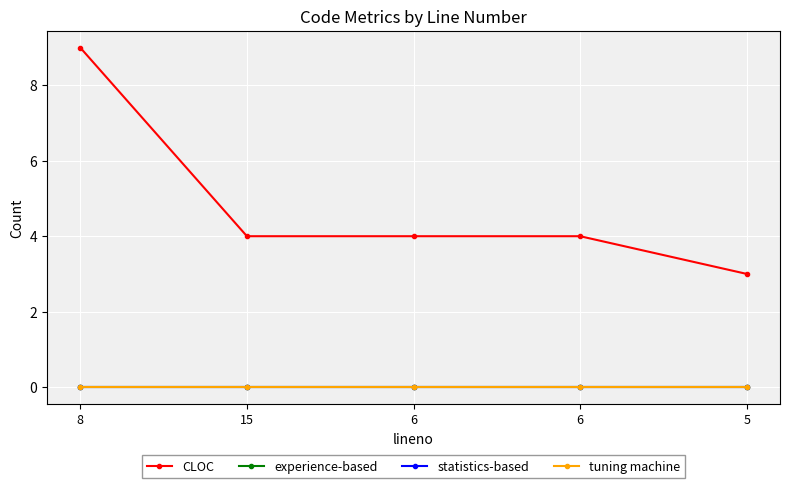

Reading left to right, what are all the values shown in this chart?

CLOC: 9	4	4	4	3
experience-based: 0	0	0	0	0
statistics-based: 0	0	0	0	0
tuning machine: 0	0	0	0	0